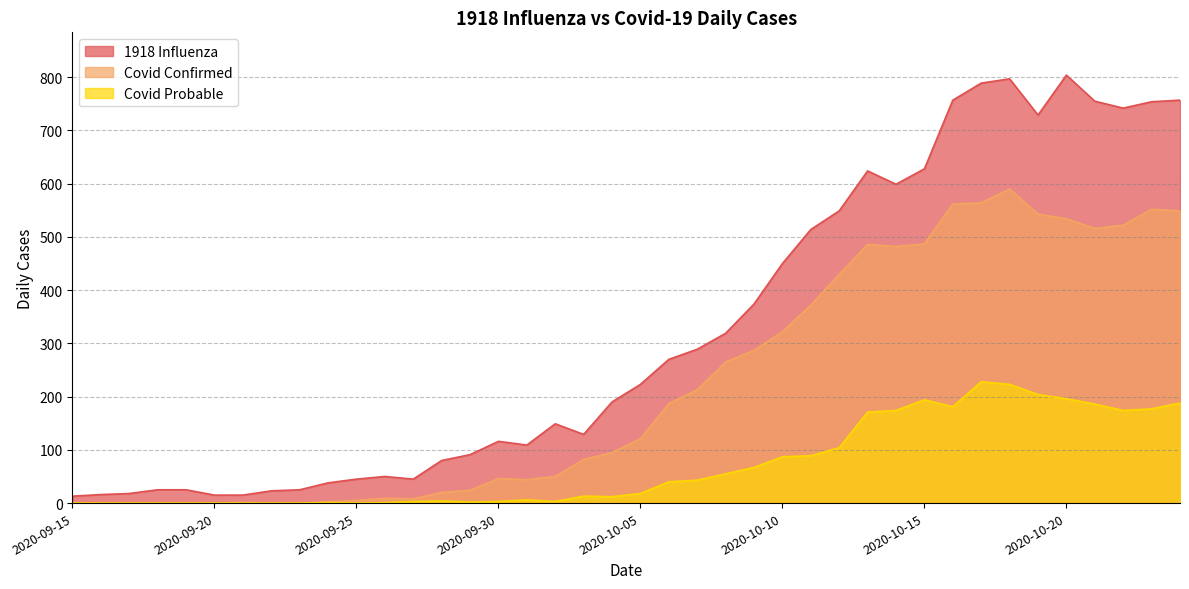

The Covid Confirmed series shows 0 at 2020-09-20. True or false?

True